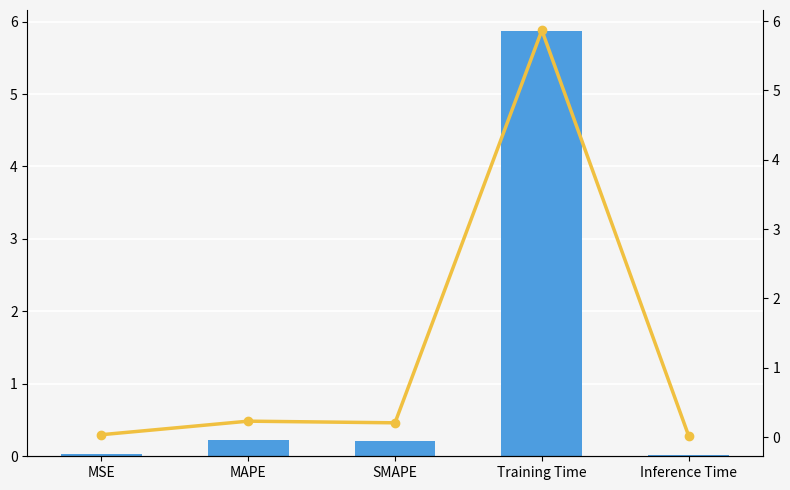

The col_1 series shows 0.0 at MSE. True or false?

False